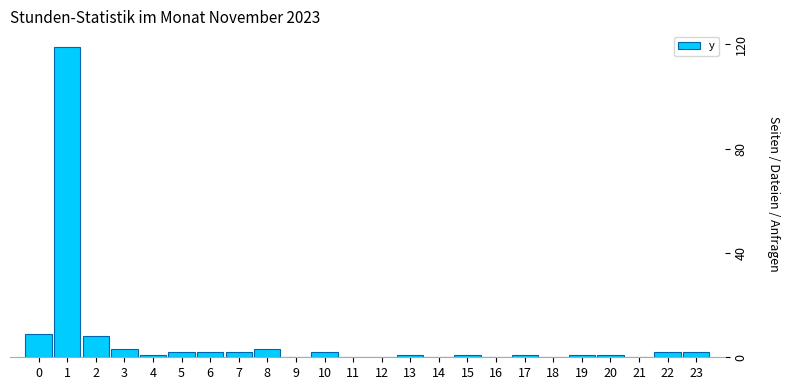

Reading left to right, what are all the values shown in this chart?

0=9	1=119	2=8	3=3	4=1	5=2	6=2	7=2	8=3	9=0	10=2	11=0	12=0	13=1	14=0	15=1	16=0	17=1	18=0	19=1	20=1	21=0	22=2	23=2